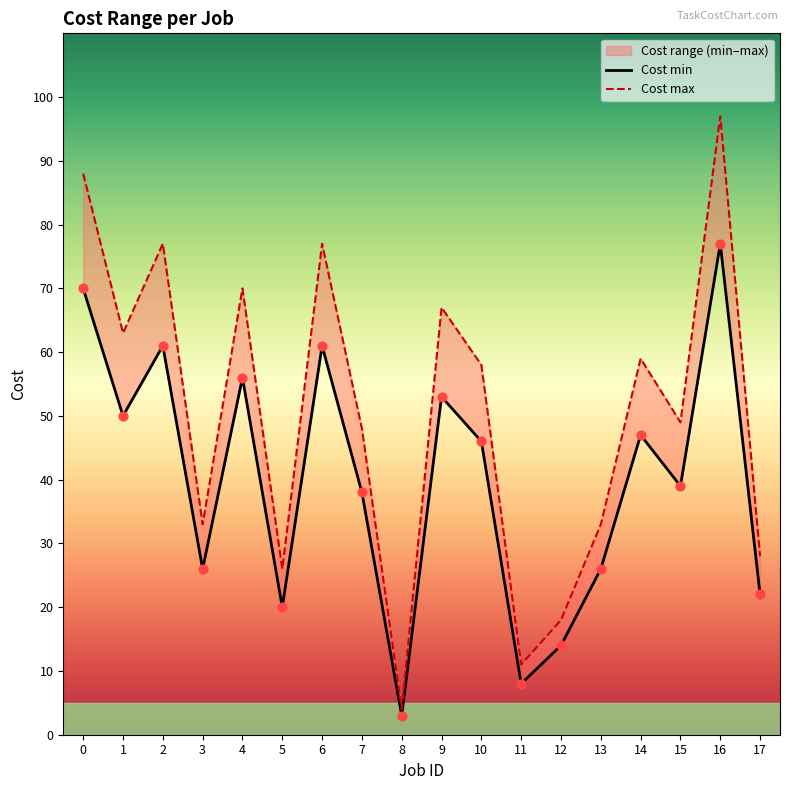

Which series reaches the minimum Y coordinate?

Cost min